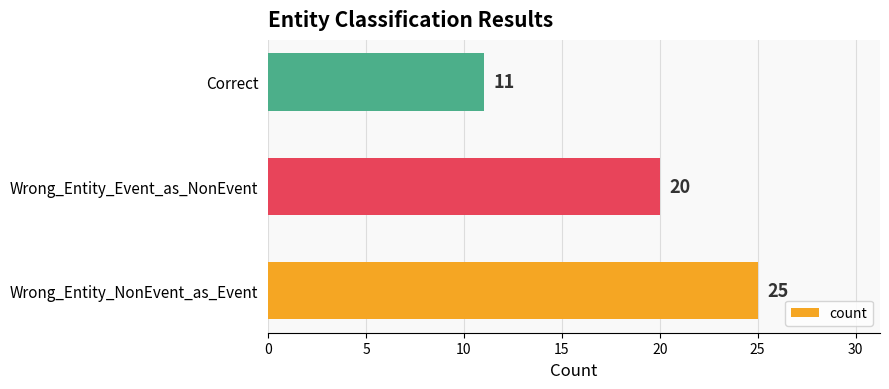

What is the smallest value displayed?

11